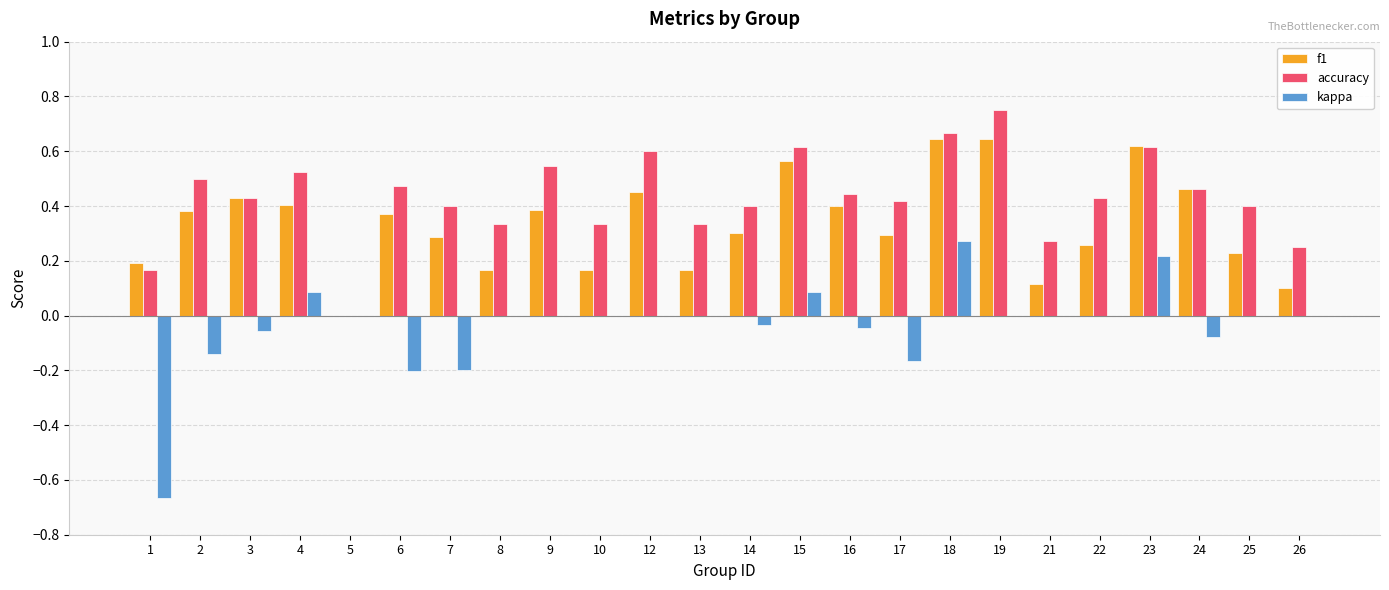

At which category is the sum across all series the highest?

18